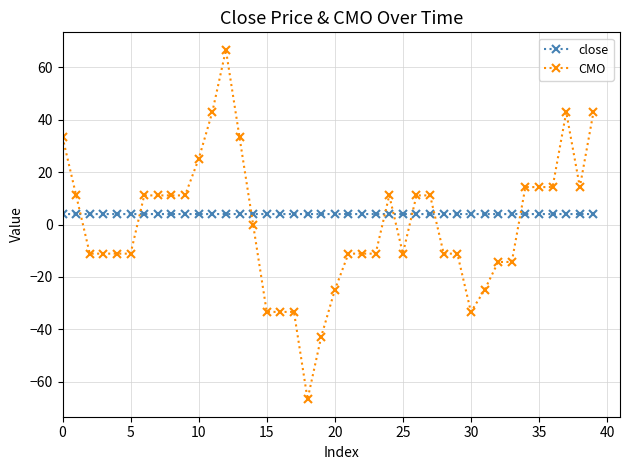

True or false: CMO has more than 1 points higher than both neighbors.

True